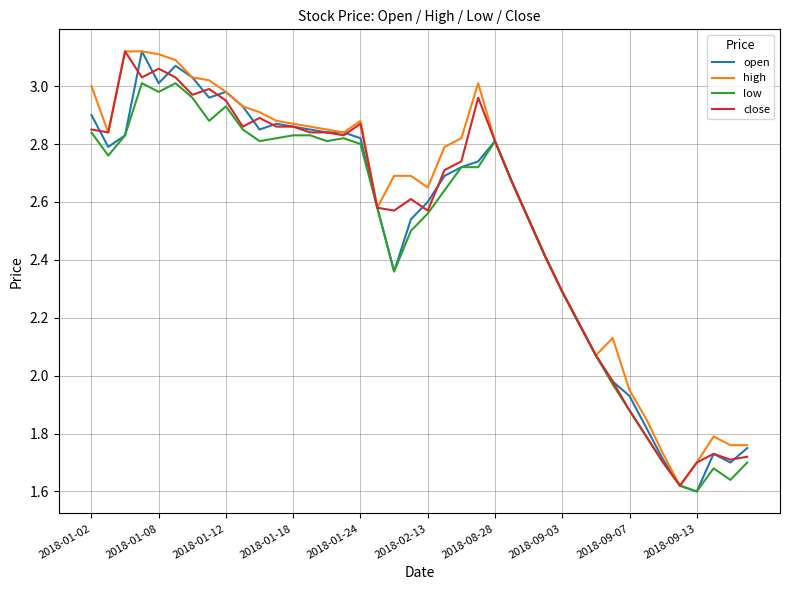

In open, how many points are higher than both neighbors (excluding endpoints)?

6